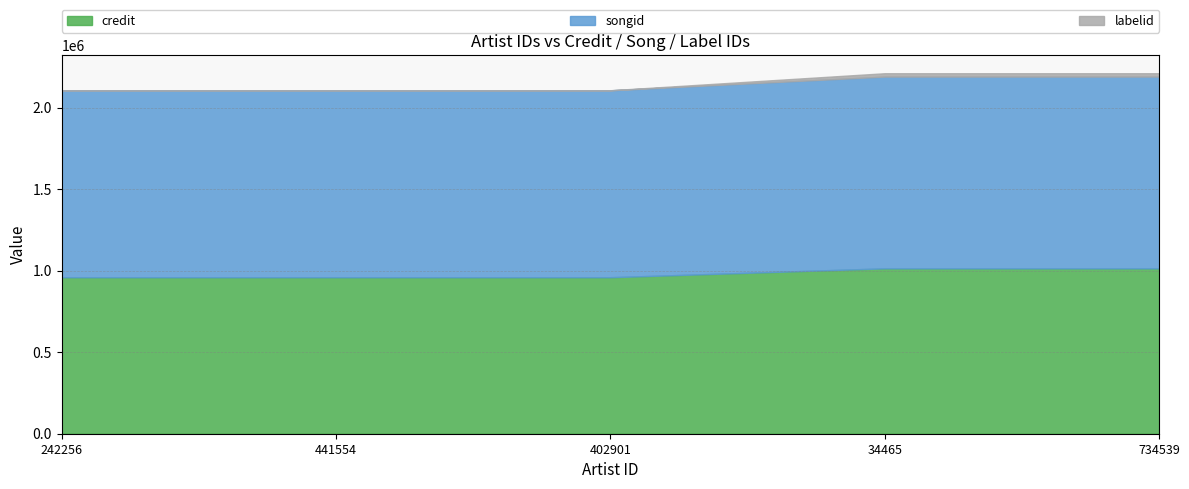

What is the maximum value for labelid?

20650